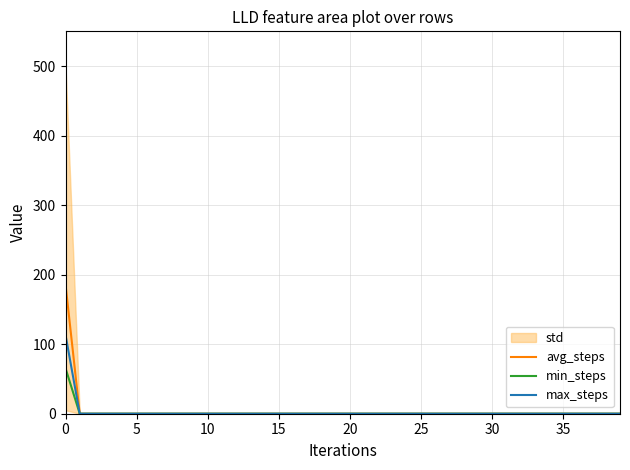

True or false: max_steps and min_steps cross at least once.

False